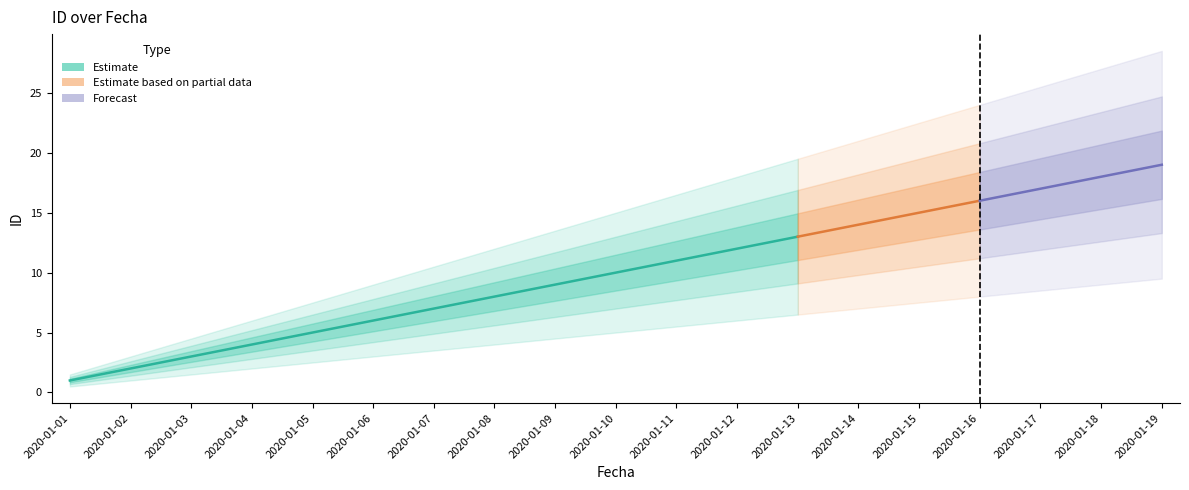

Approximately how many times larger is the value at 2020-01-13 compared to 2020-01-16?

0.8